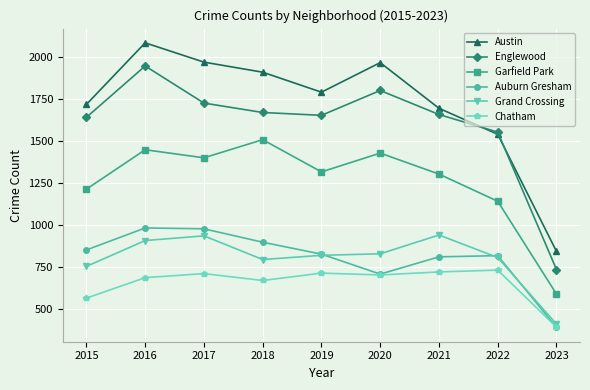

Between 2017 and 2023, which series saw the biggest shift?

Austin